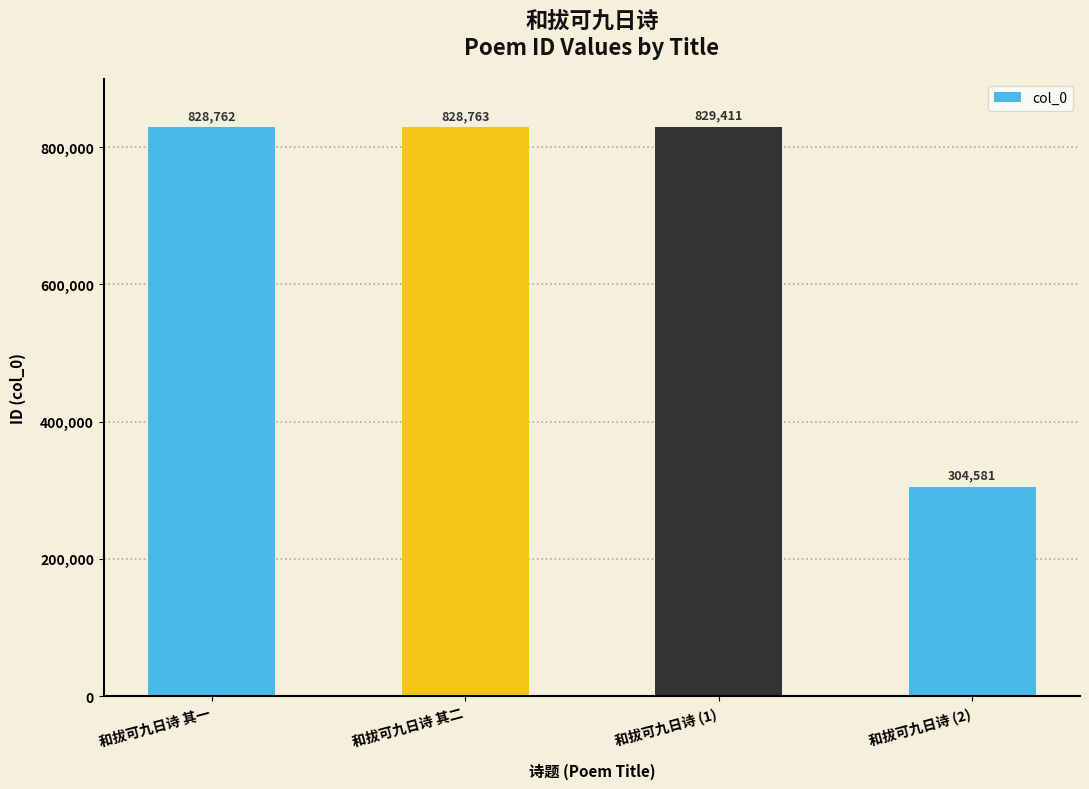

Rank the categories by value from highest to lowest.

和拔可九日诗 (1), 和拔可九日诗 其二, 和拔可九日诗 其一, 和拔可九日诗 (2)